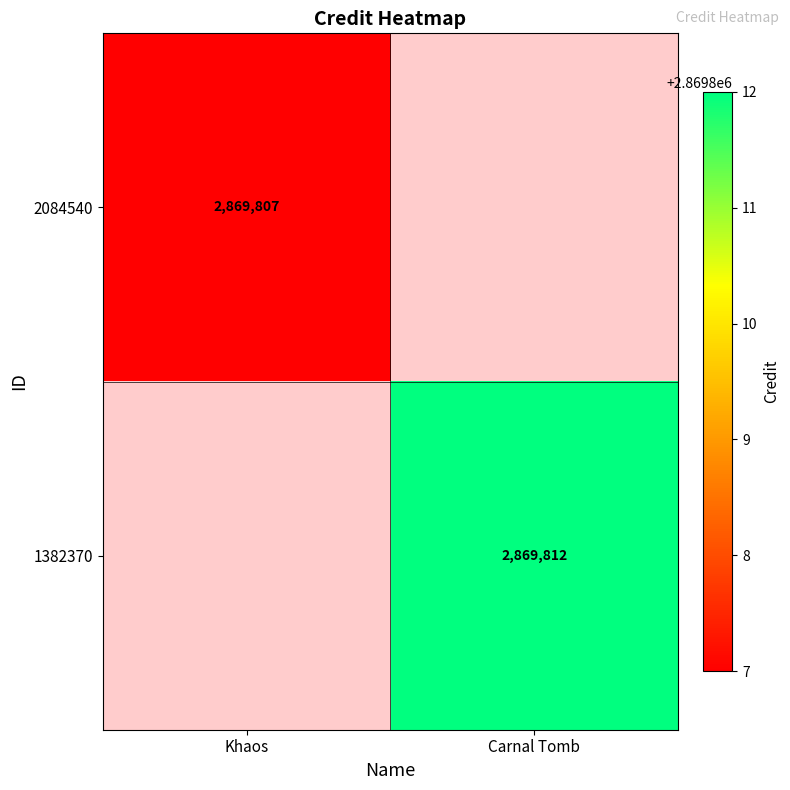

At how many categories does at least one series exceed 2869809?

1